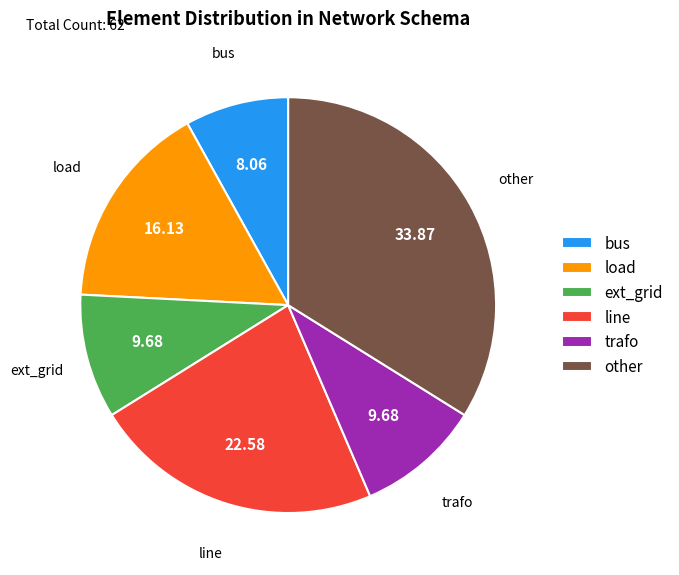

Combined, do other and ext_grid account for over 50%?

No